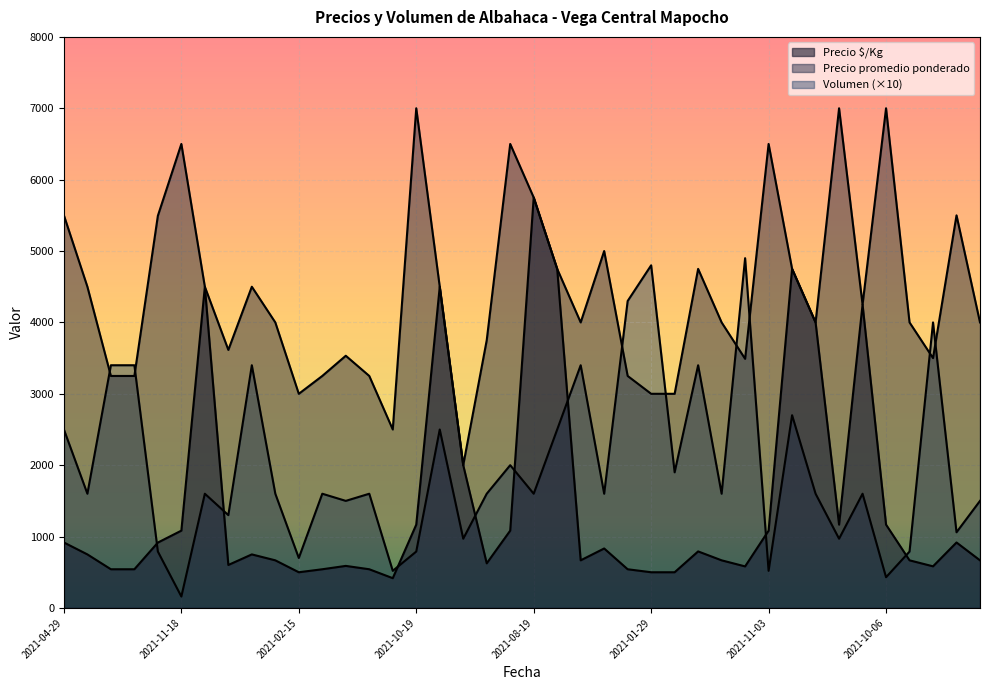

Which has a higher value, 2021-11-08 or 2021-12-17?

2021-11-08